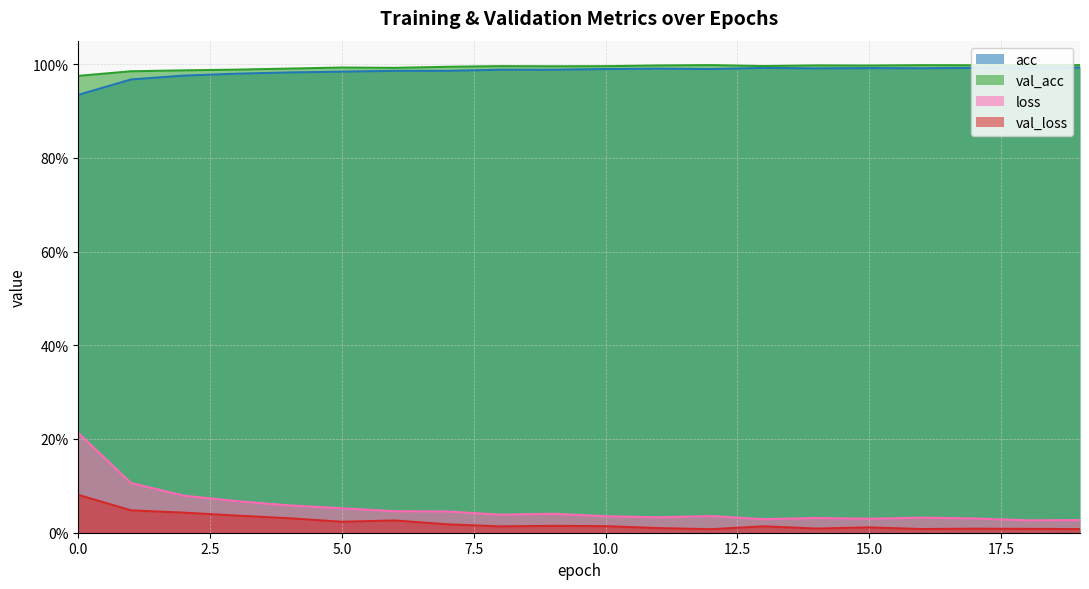

In val_acc, how many points are lower than both neighbors (excluding endpoints)?

5